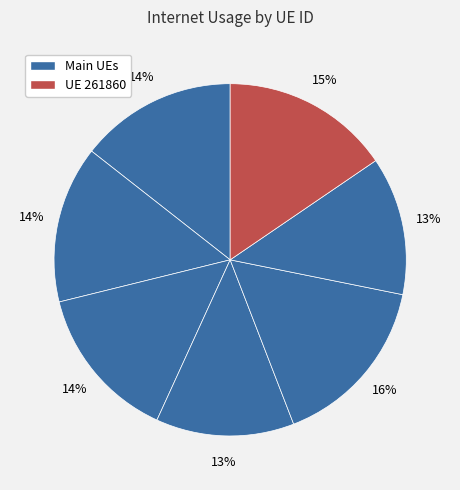

Count the number of slices in the pie.

7